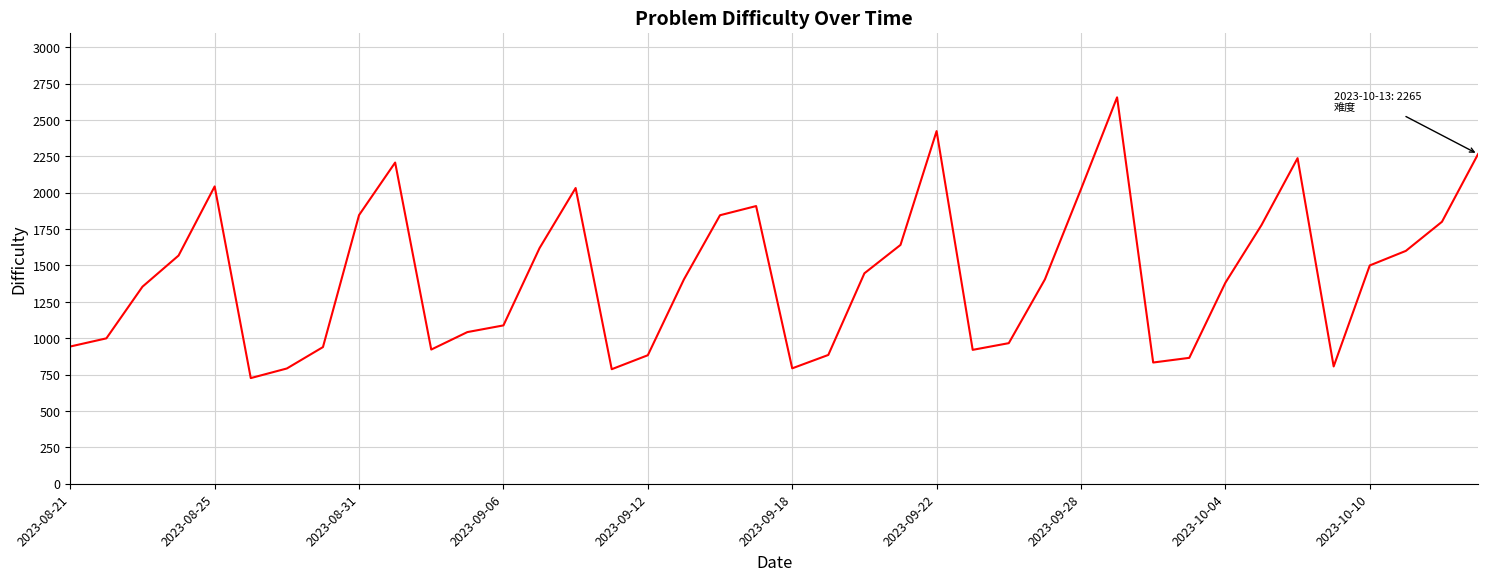

What is the greatest value displayed?

2655